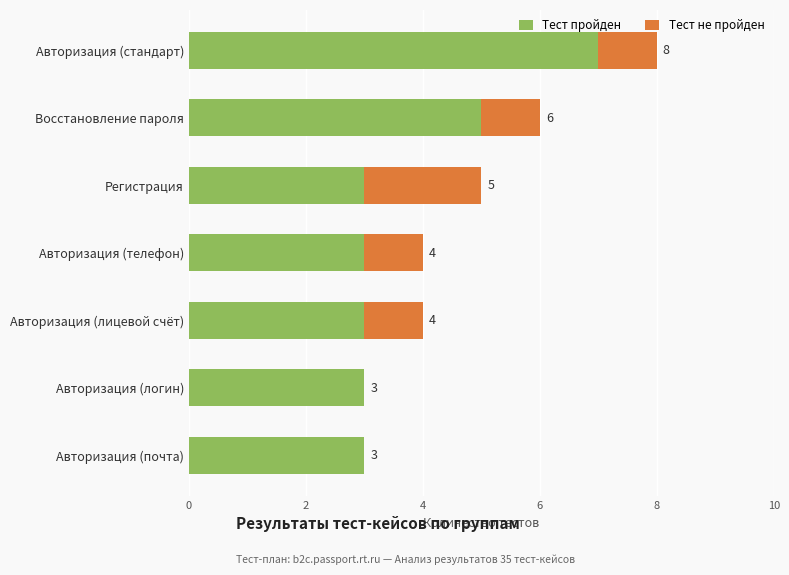

What are all the series names shown in the legend?

Тест пройден, Тест не пройден